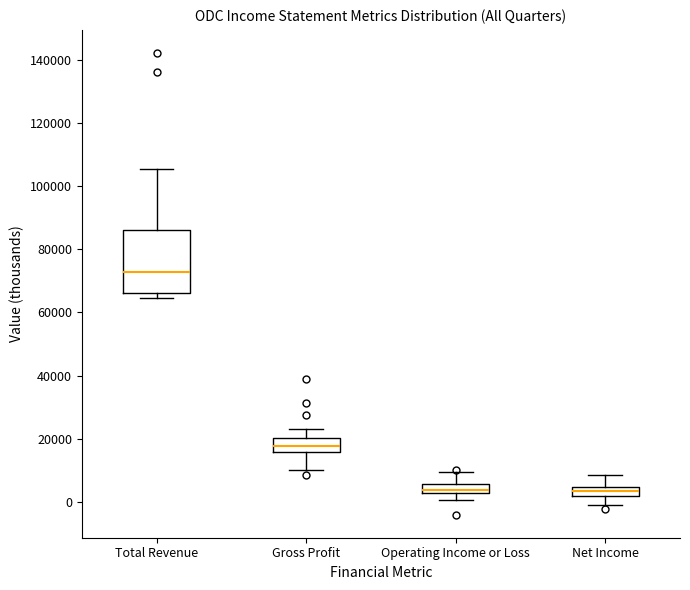

Where does the upper whisker of the box for Total Revenue end on the y-axis? The values are not printed on the chart, so give them approximately, as read against the axis.

106000